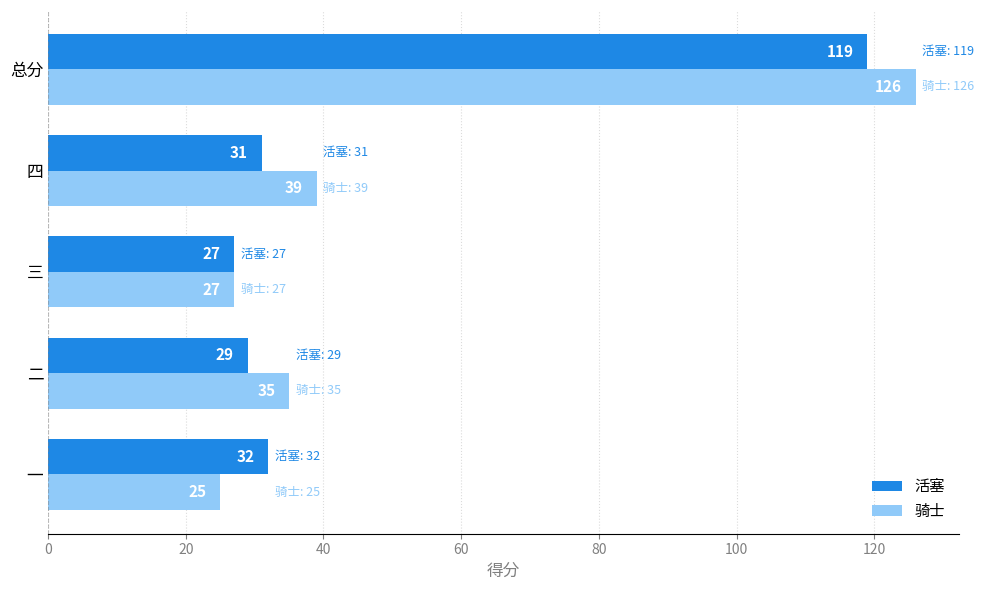

The 活塞 series shows 32 at 一. True or false?

True